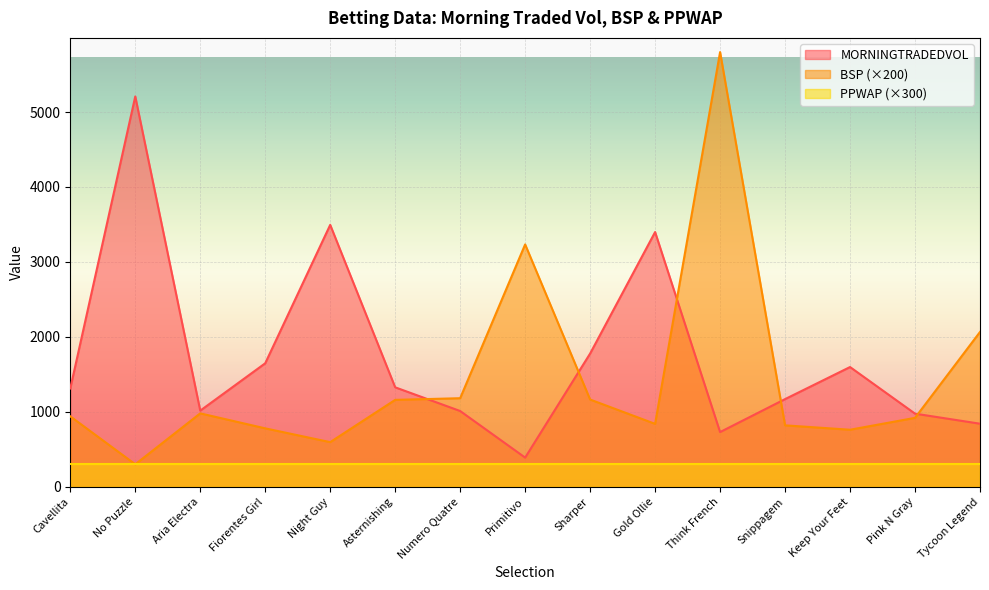

What is the sum of the BSP values at Aria Electra and Gold Ollie?

1820.0